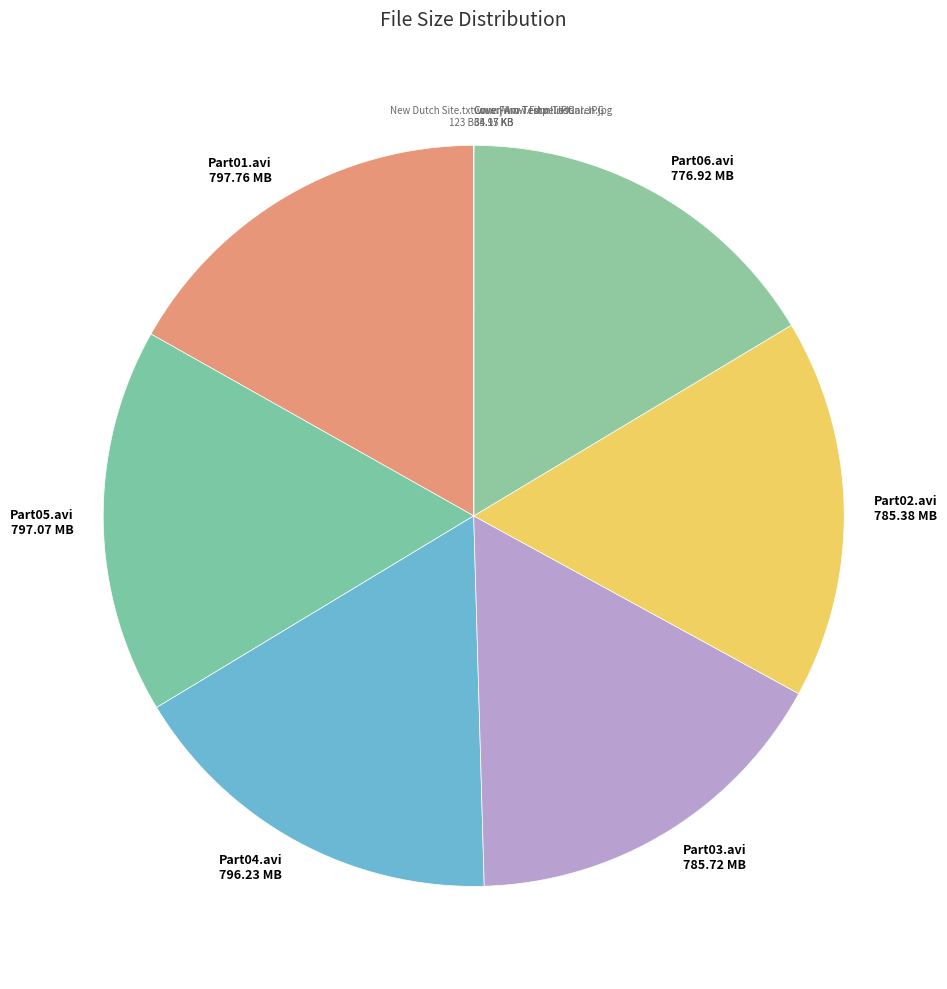

Is there any slice that represents more than half of the pie?

No